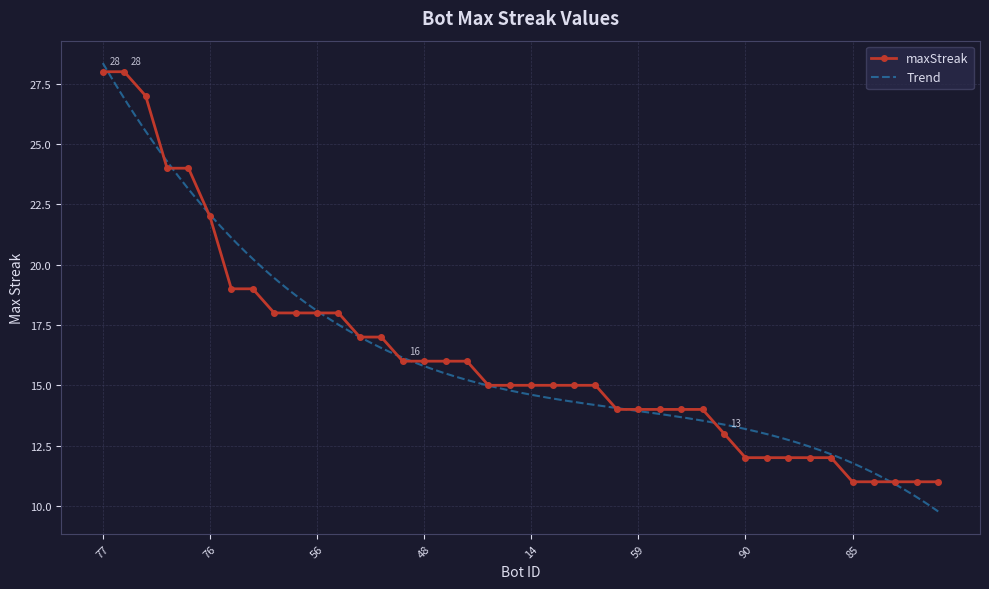

The value of maxStreak at 85 is 3. True or false?

False